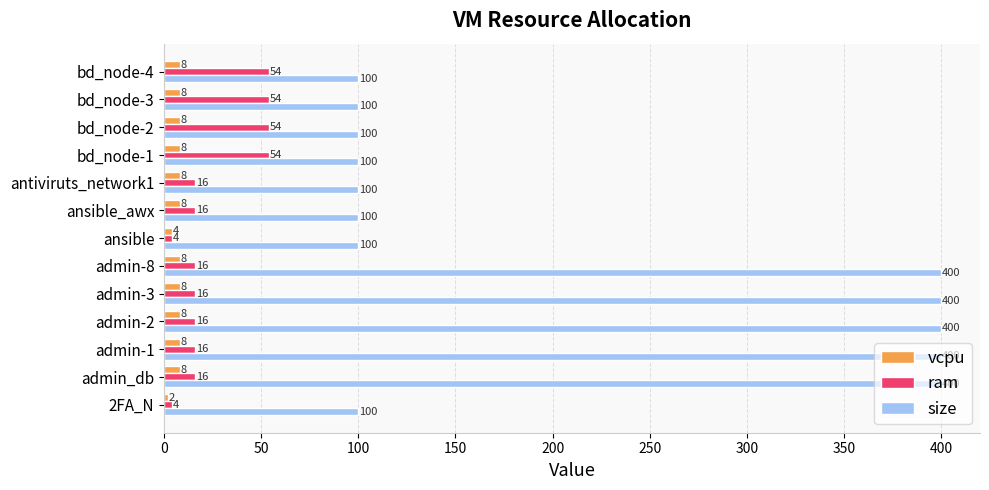

The size series shows 400 at admin_db. True or false?

True